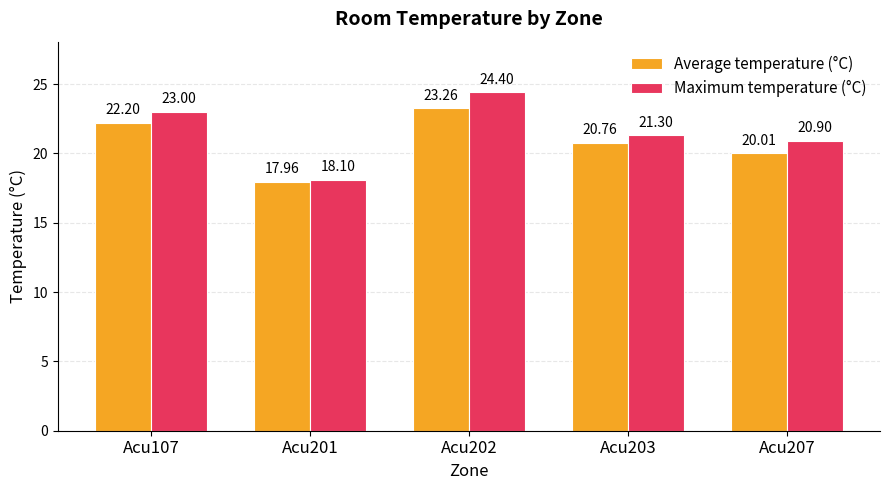

What is the value of the Maximum temperature (°C) bar at the 4th from the left?

21.3